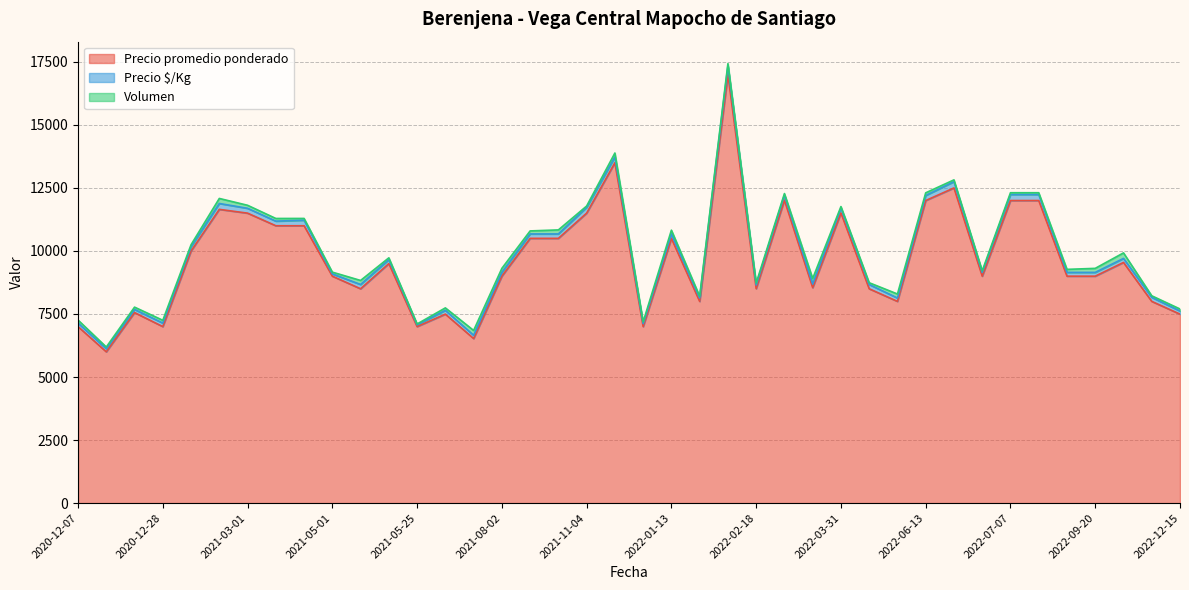

The value of Precio $/Kg at 2022-07-07 is 344. True or false?

False